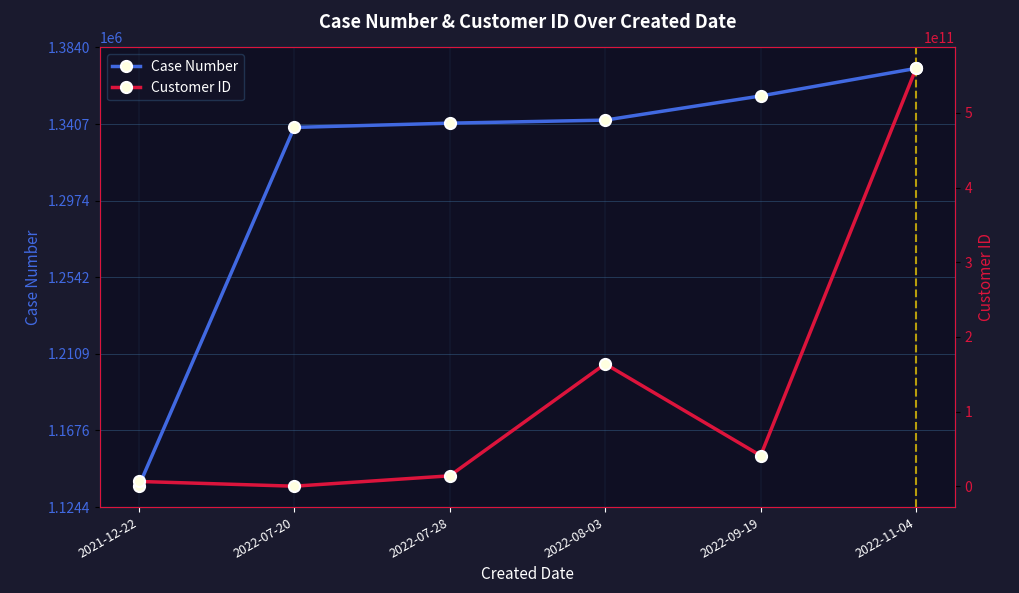

Reading left to right, transcribe all the data shown in this chart.

Case Number: 2021-12-22=1136161	2022-07-20=1338813	2022-07-28=1341214	2022-08-03=1342936	2022-09-19=1356577	2022-11-04=1372182
Customer ID: 2021-12-22=6352369515	2022-07-20=0	2022-07-28=13895985435	2022-08-03=163876307112	2022-09-19=41006122605	2022-11-04=559788040602